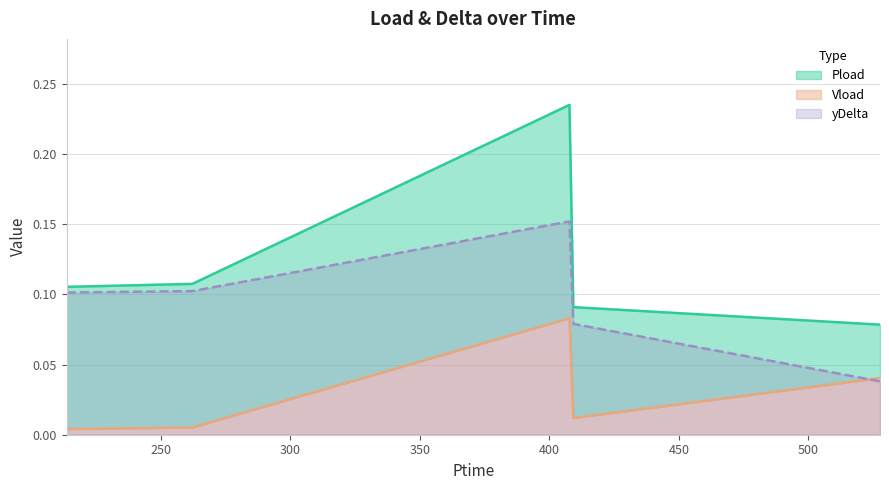

Reading right to left, list all the values displayed in this chart.

Pload: 0.1	0.1	0.2	0.1	0.1
Vload: 0.0	0.0	0.1	0.0	0.0
yDelta: 0.0	0.1	0.2	0.1	0.1